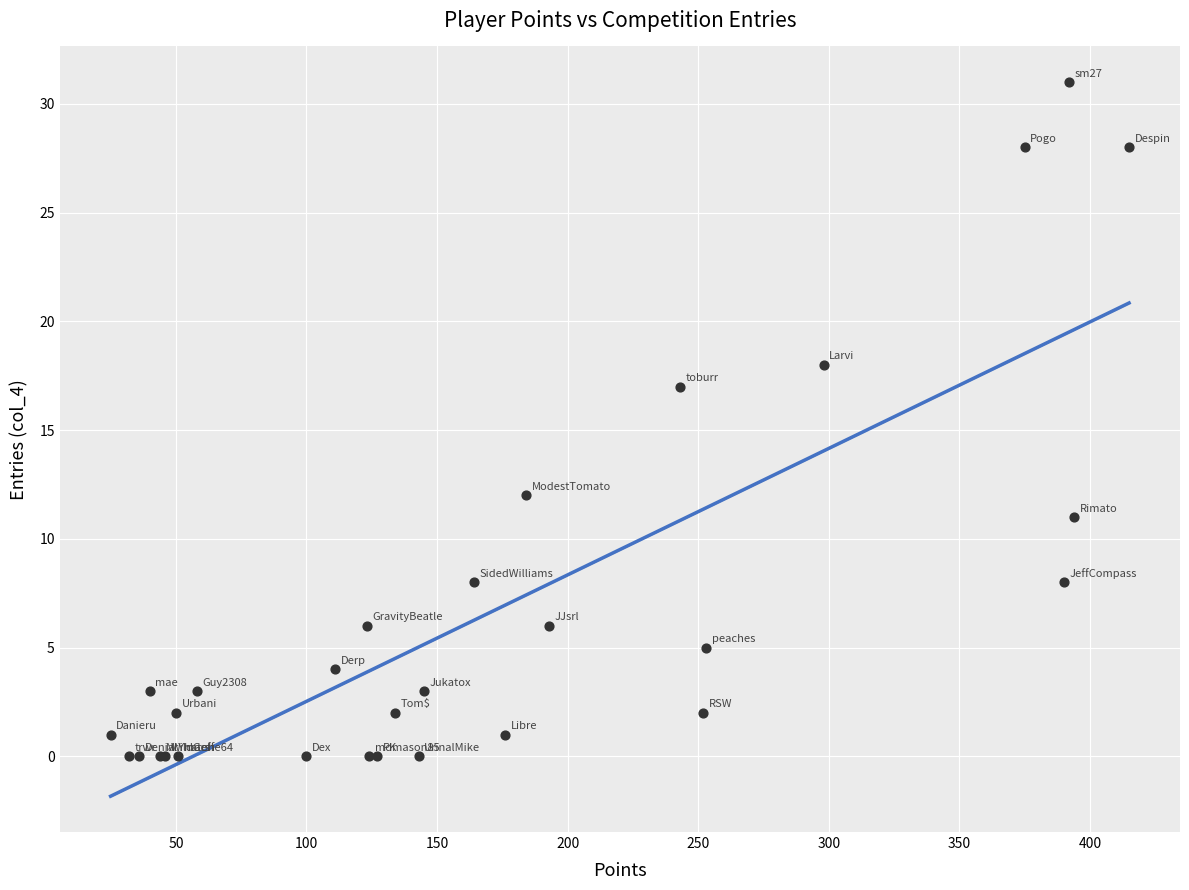

What Y value in the scatter plot is closest to 15?

17